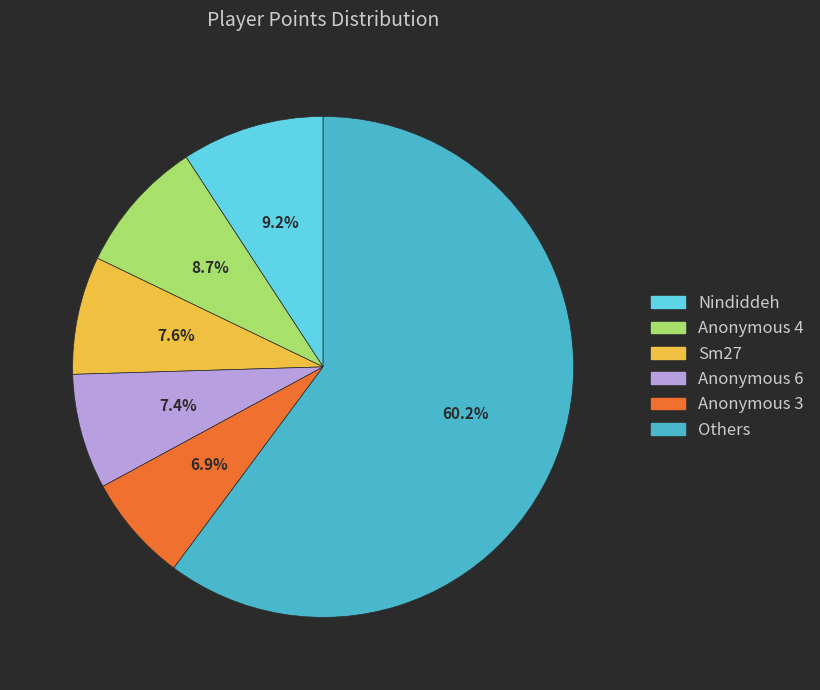

To the nearest percent, what is the difference between the largest and smallest slice percentages?

53%